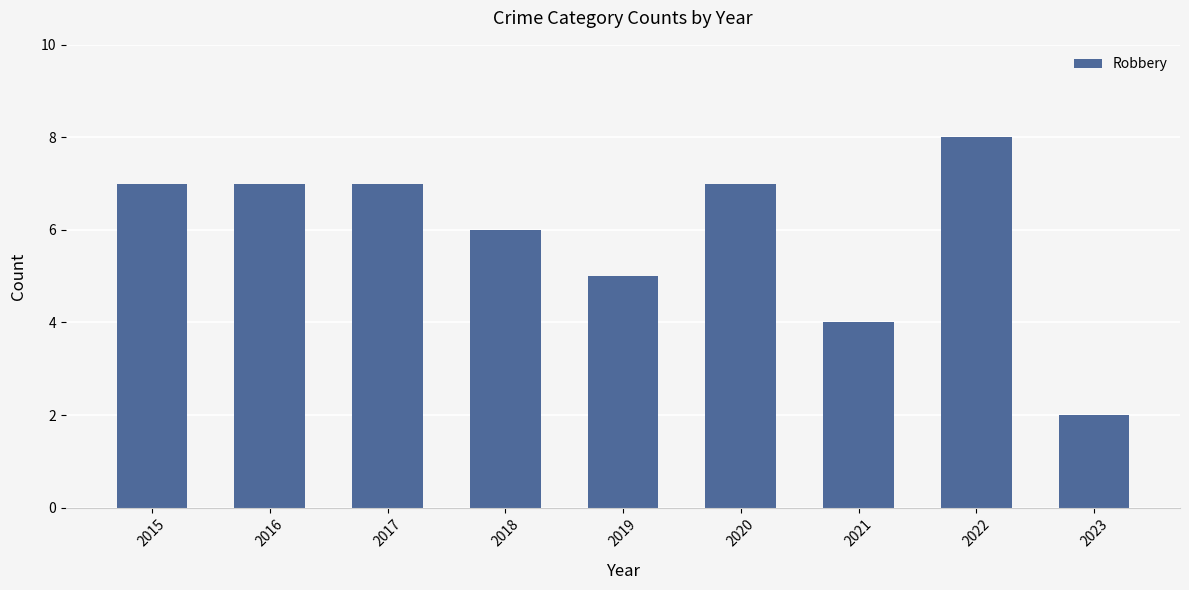

Reading right to left, transcribe all the data shown in this chart.

2023=2	2022=8	2021=4	2020=7	2019=5	2018=6	2017=7	2016=7	2015=7